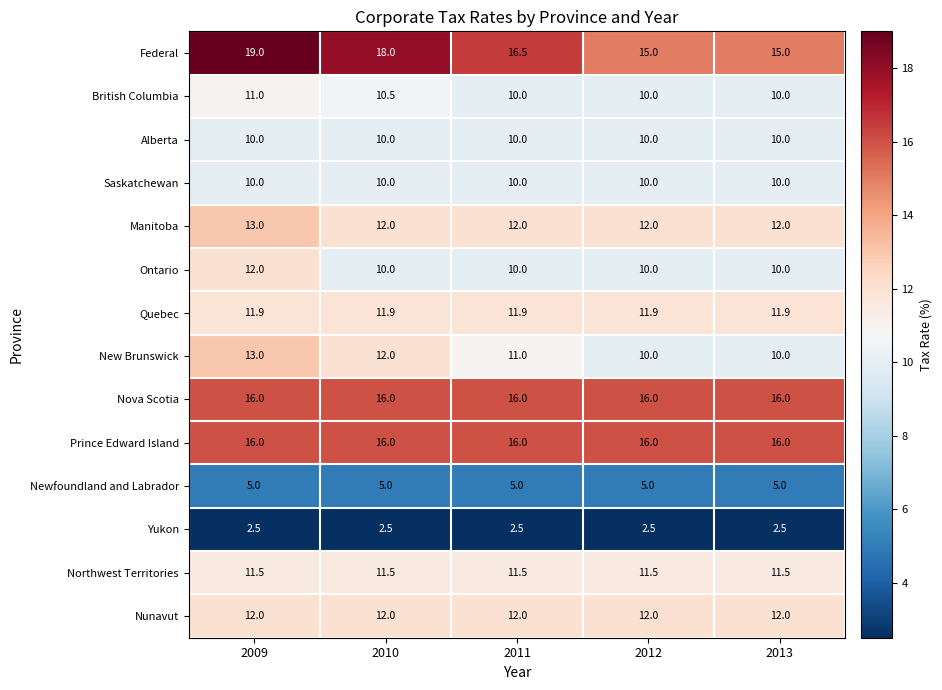

At which category is the sum across all series the highest?

2009